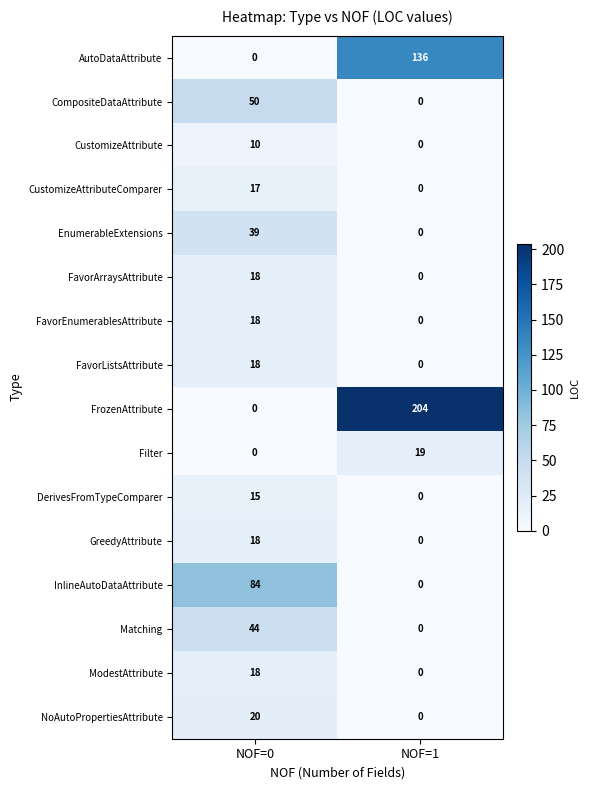

List the labels in order of EnumerableExtensions value, largest first.

NOF=0, NOF=1